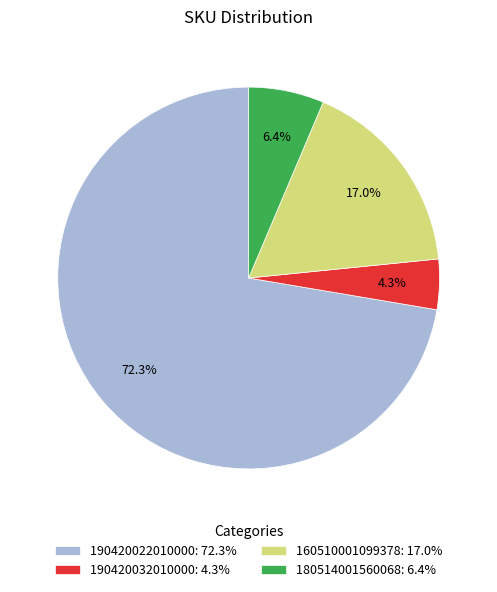

To the nearest percent, what is the combined percentage of 190420032010000 and 180514001560068?

11%